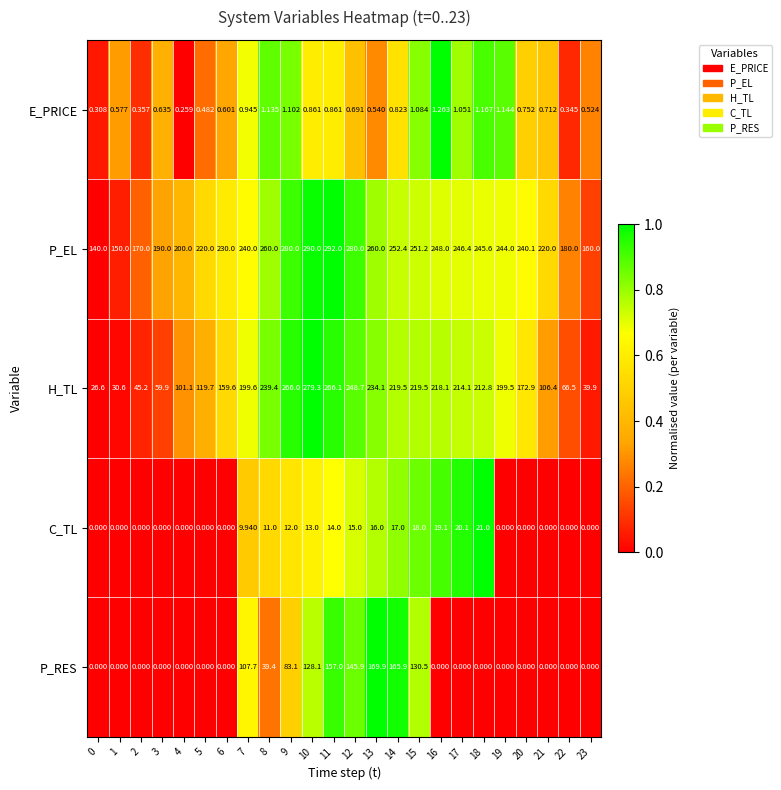

Which series has the largest total across all categories?

P_EL